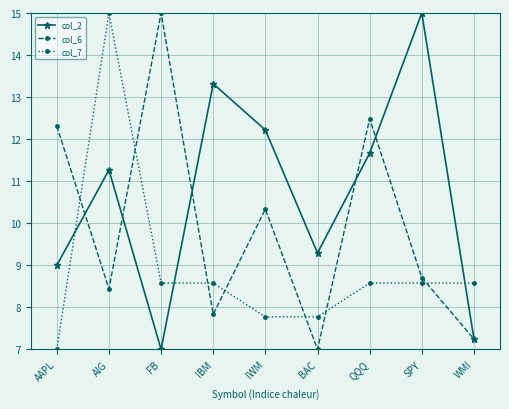

What is the total value across all series at WMI?

23.1